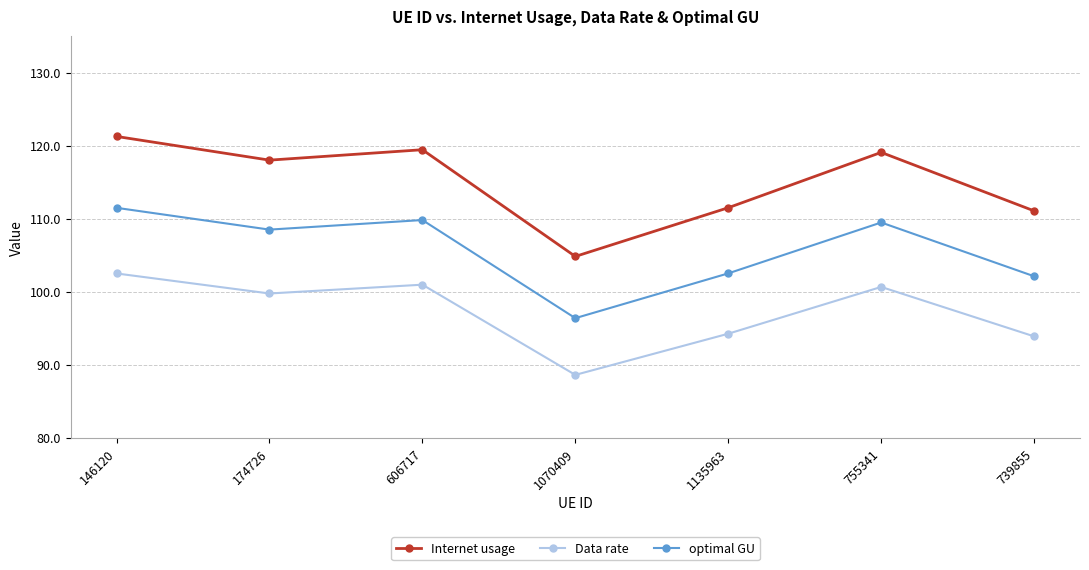

What is the label of the 5th point from the left?

1135963